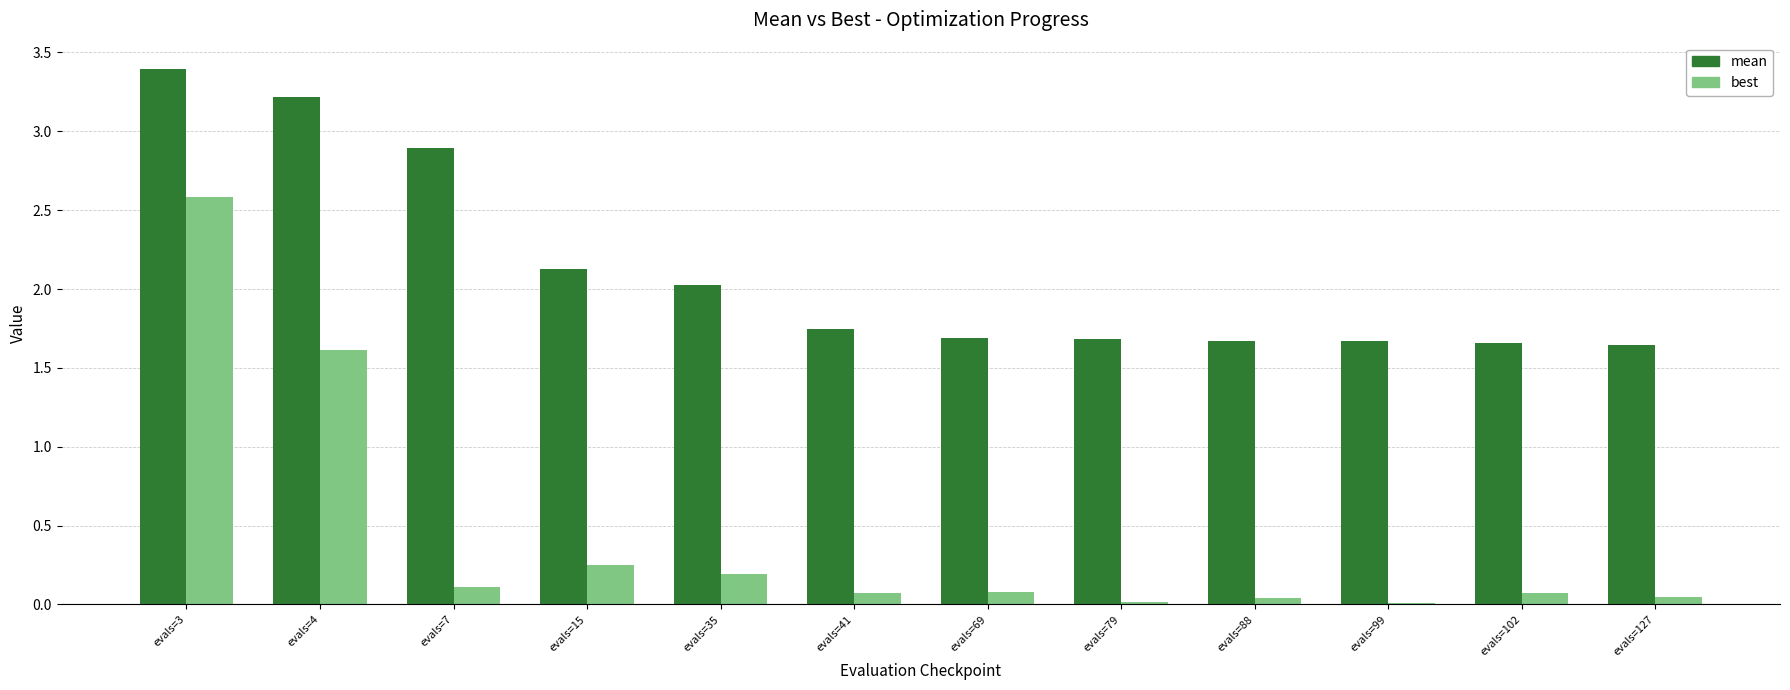

What is the difference between the highest and lowest values at evals=15?

1.9